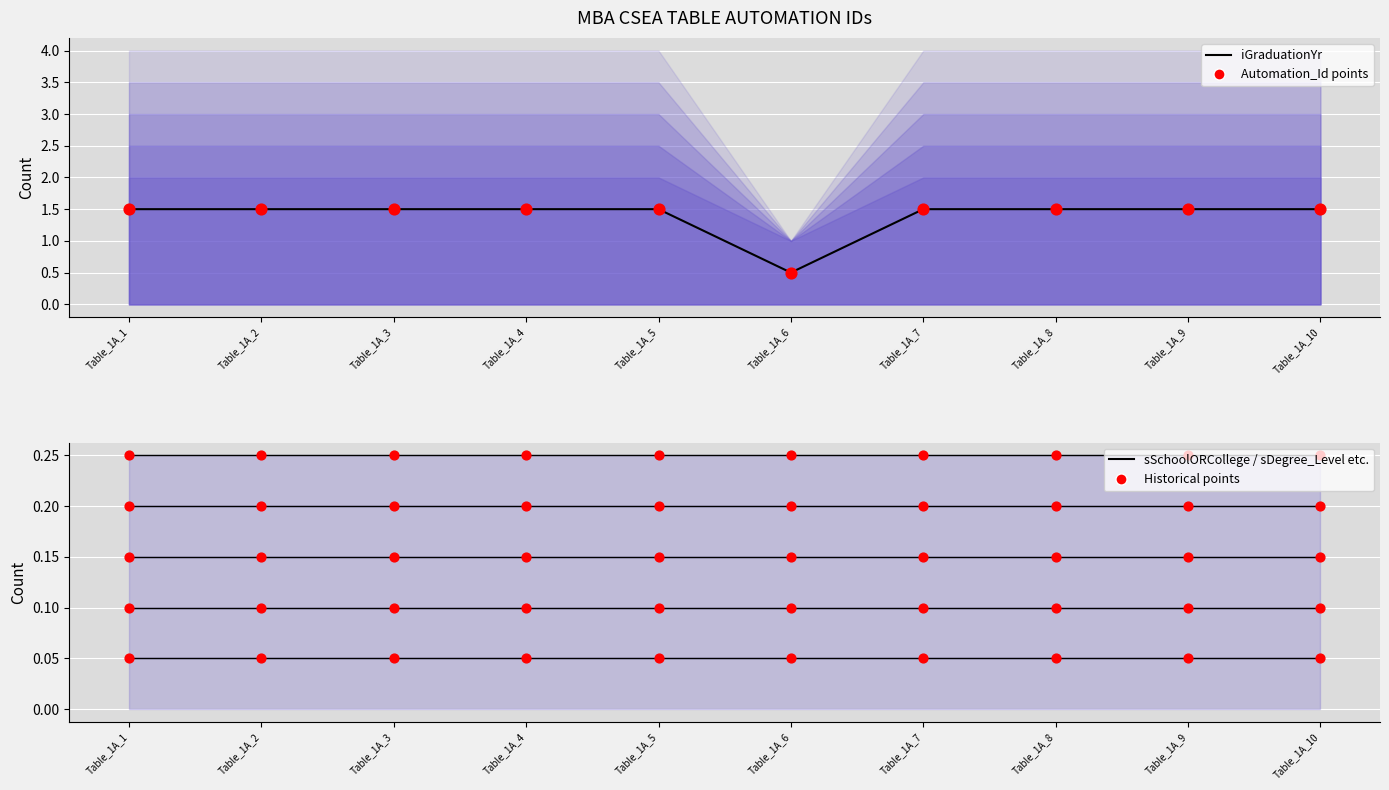

At how many categories does at least one series exceed 1?

9